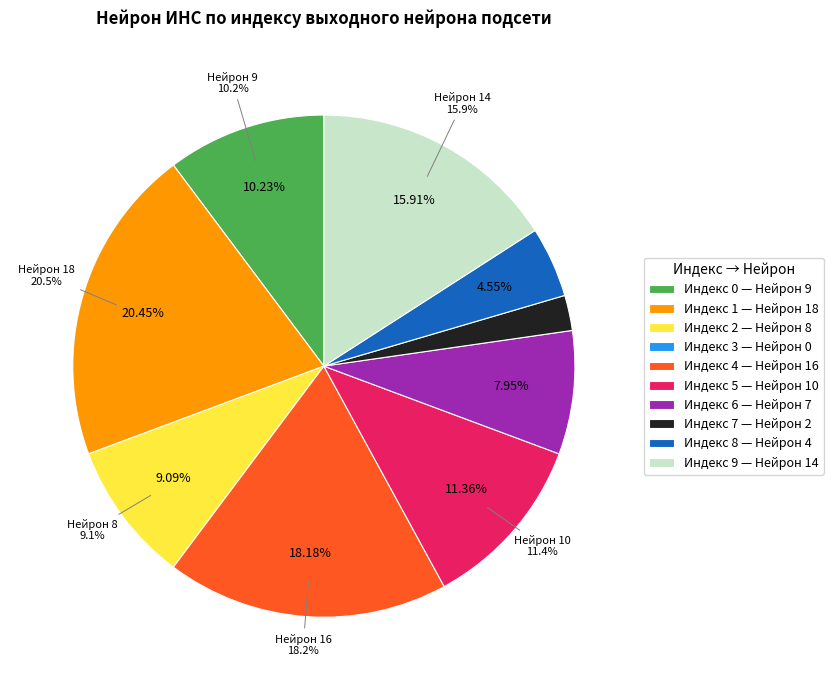

How many slices are in this pie chart?

10